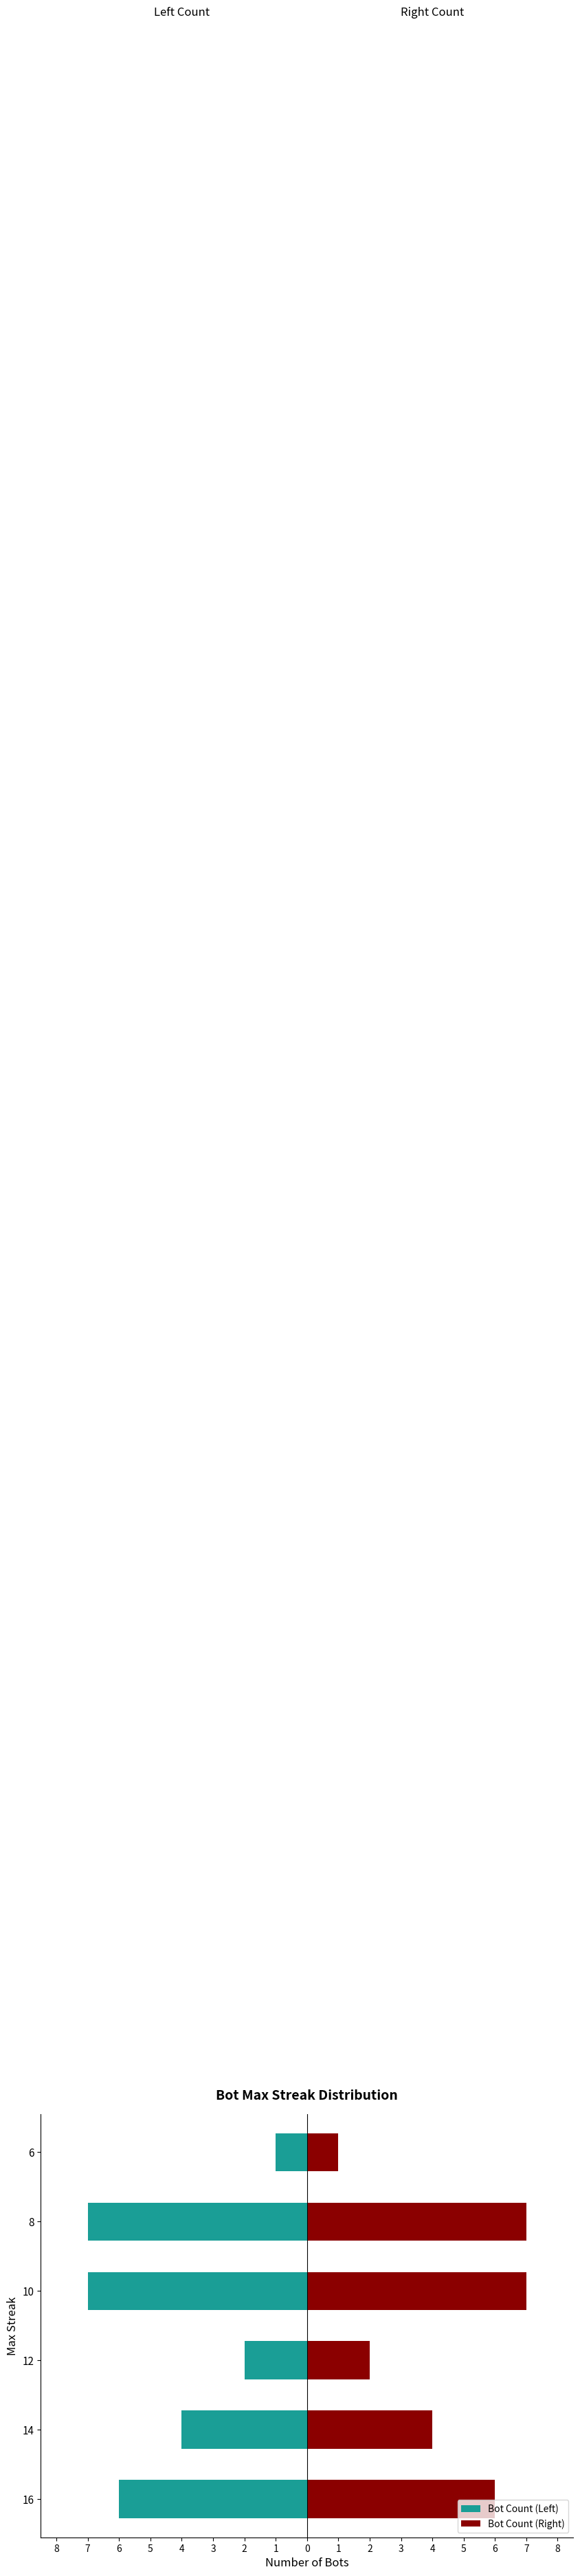

Rank the series by their maximum value, from highest to lowest.

Bot Count (Right), Bot Count (Left)